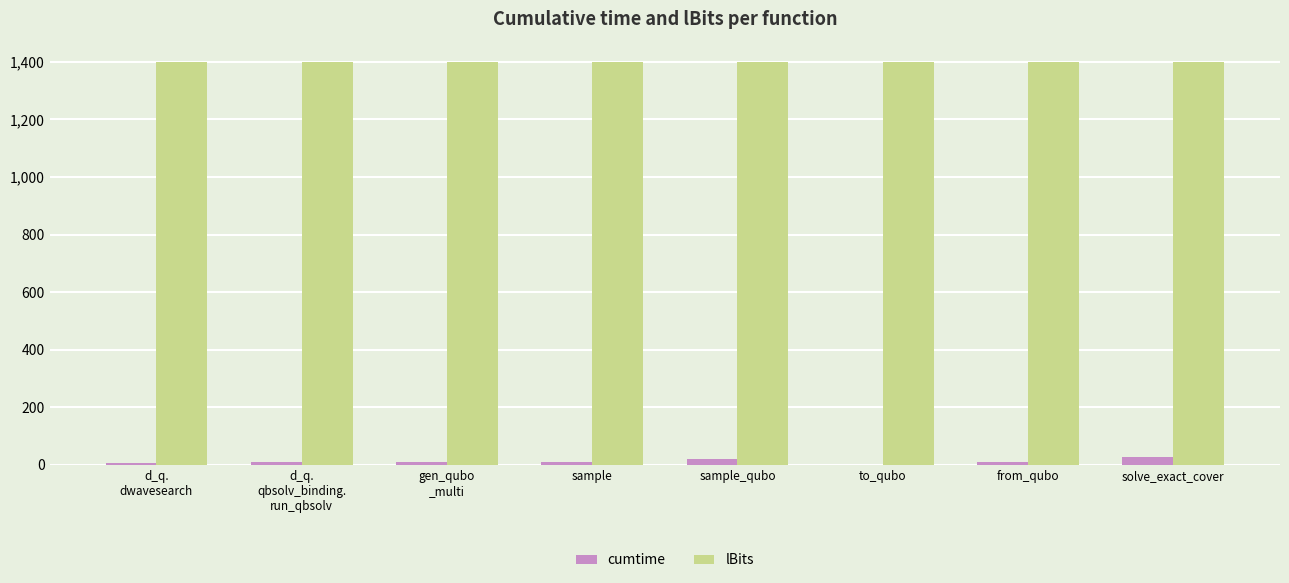

Which series has the largest total across all categories?

lBits